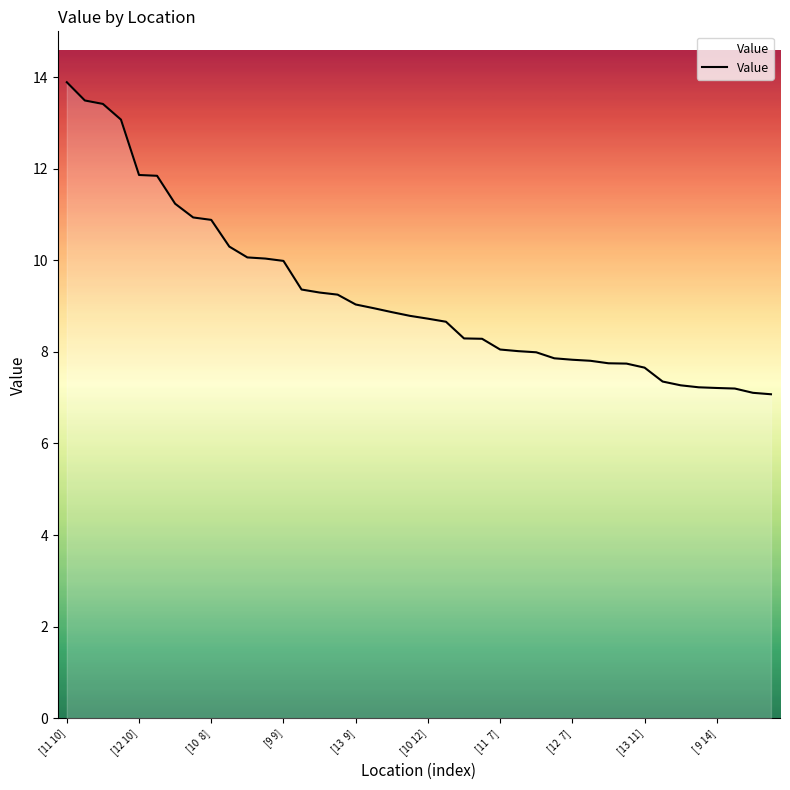

What is the sum of all values?

369.6